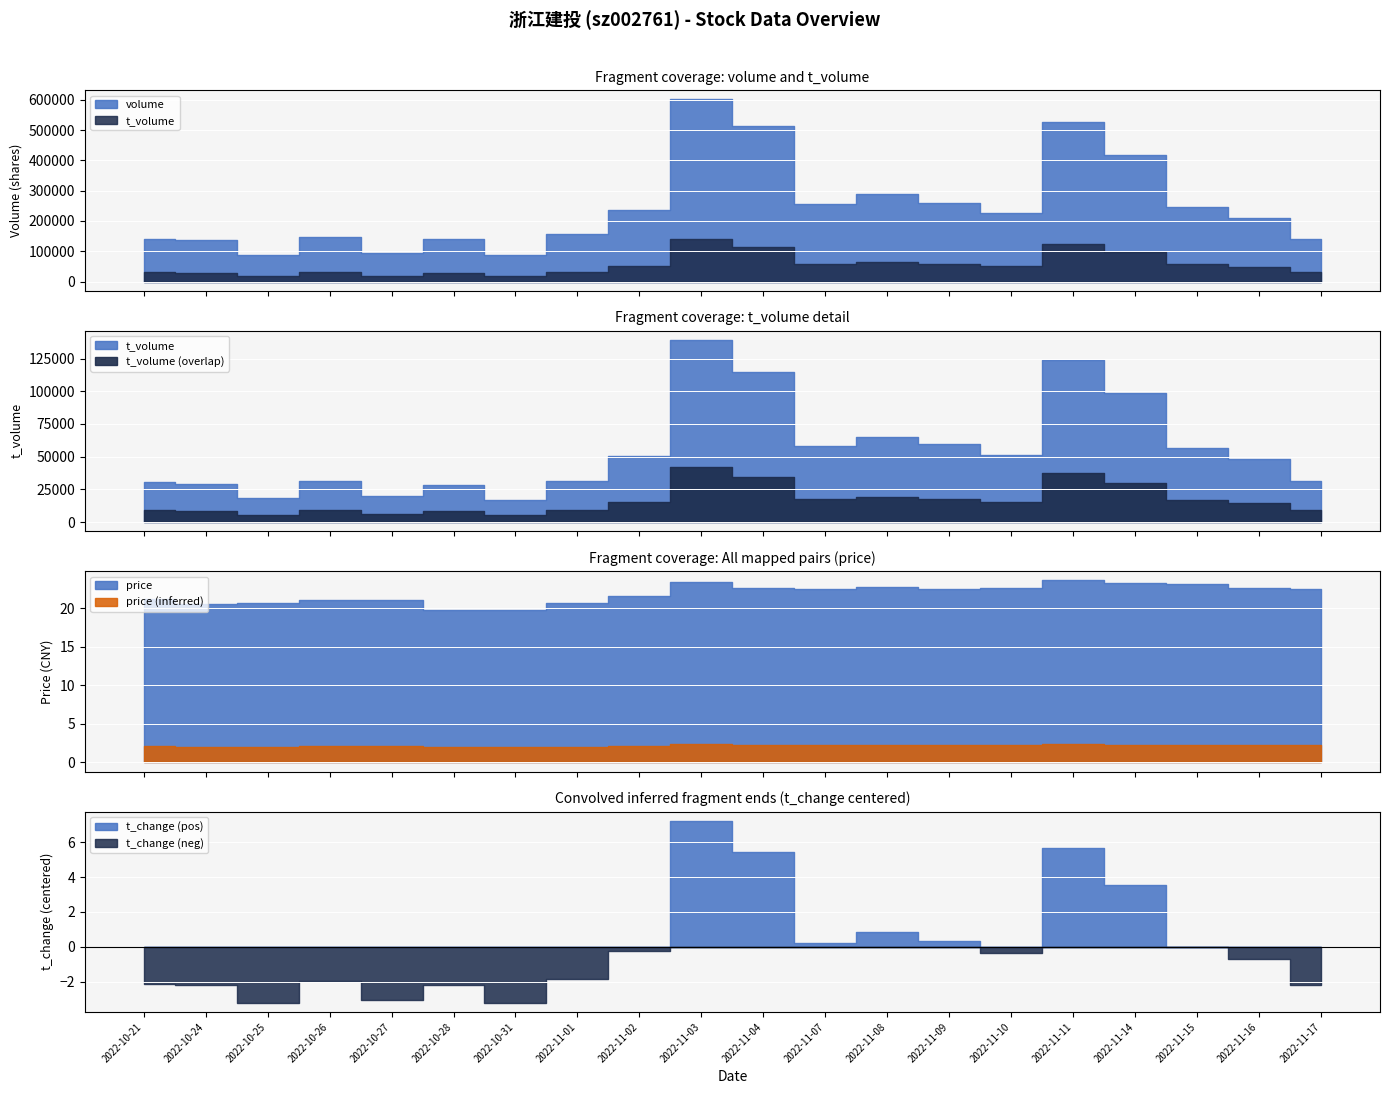

What is the difference between the maximum and minimum values in the price series?

3.9